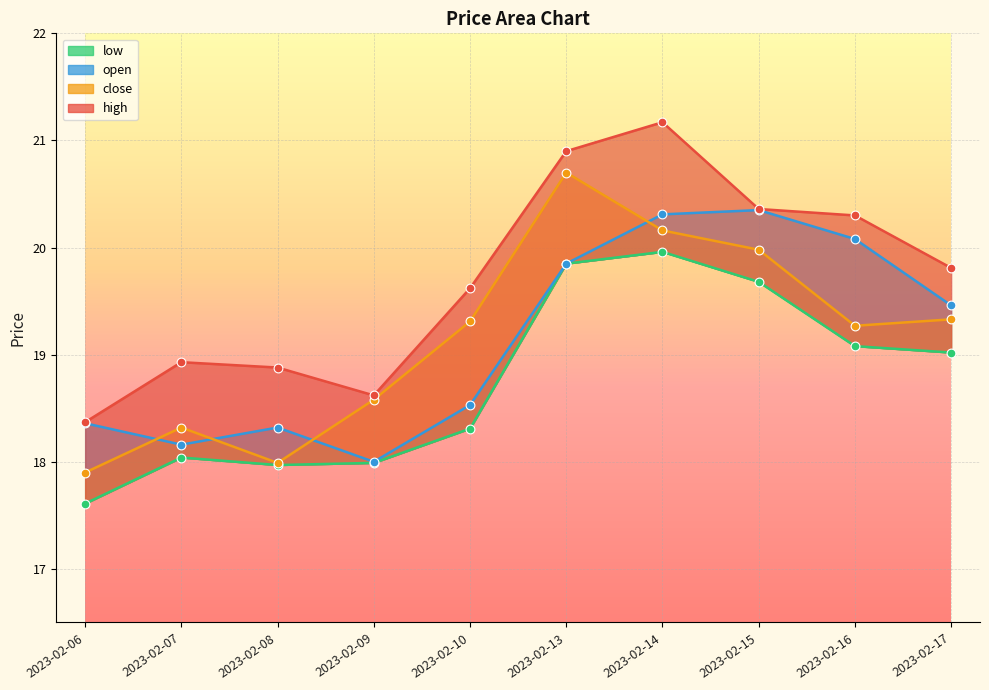

Which series contains the highest Y value?

high